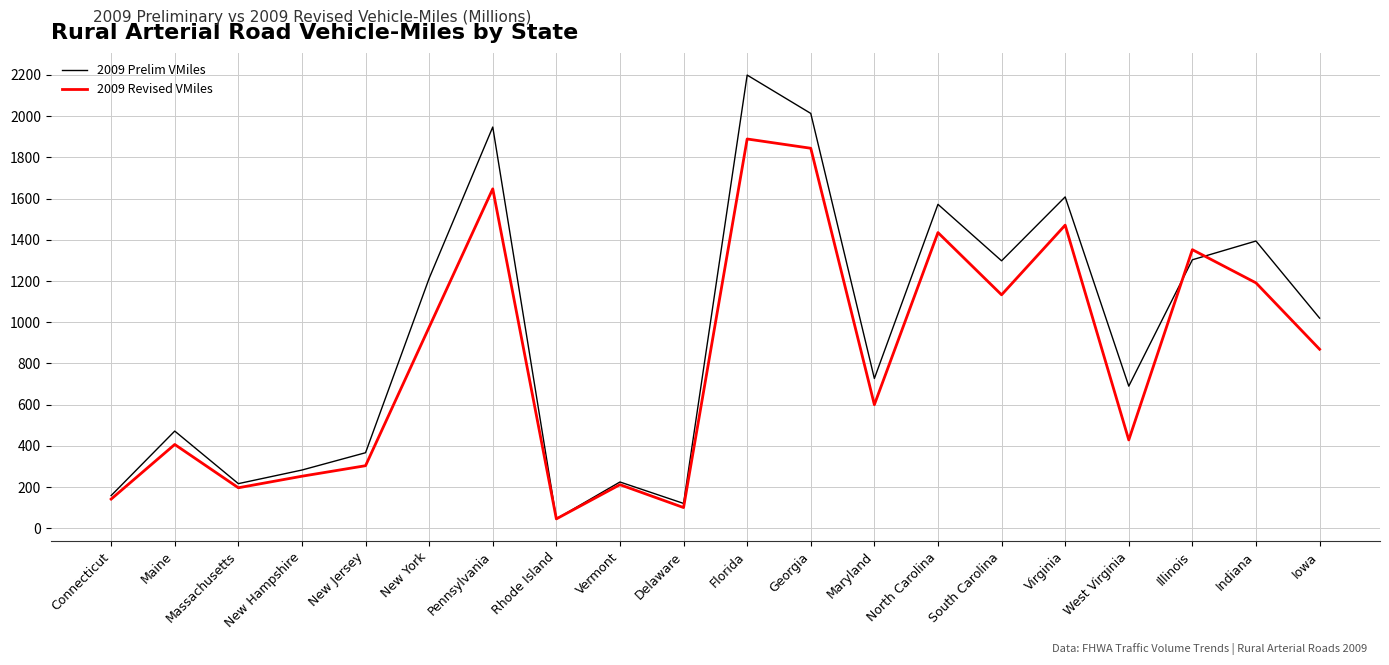

Where does the 2009 Revised VMiles series first go above 869?

New York